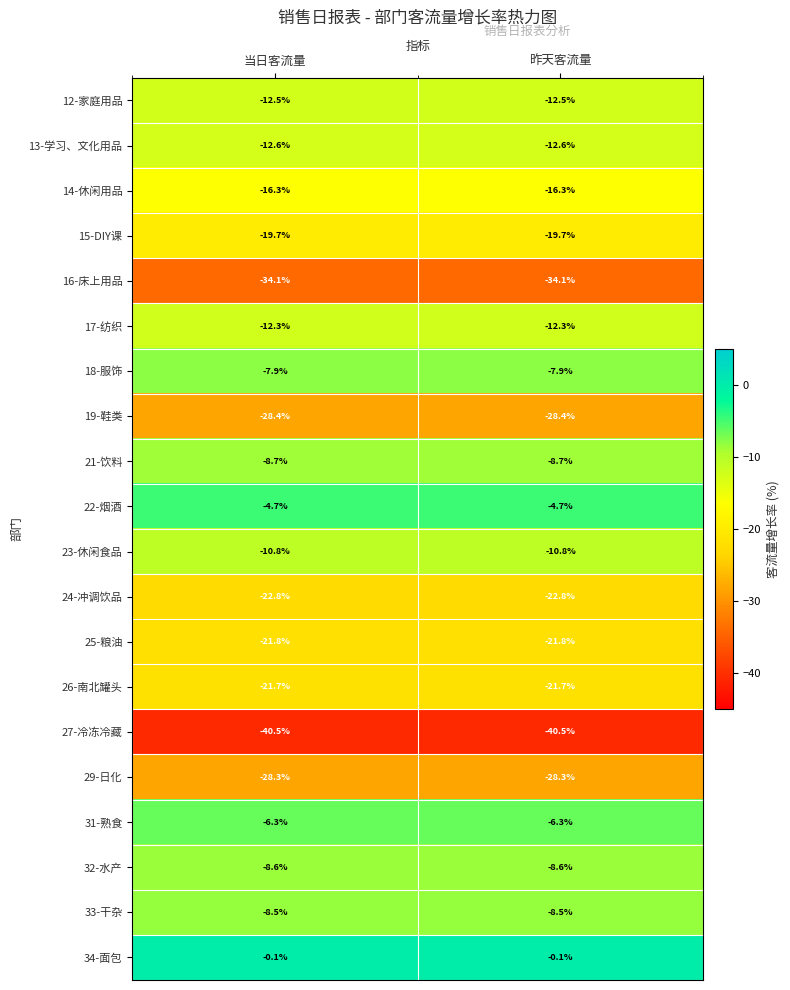

What is the smallest value displayed?

-40.5